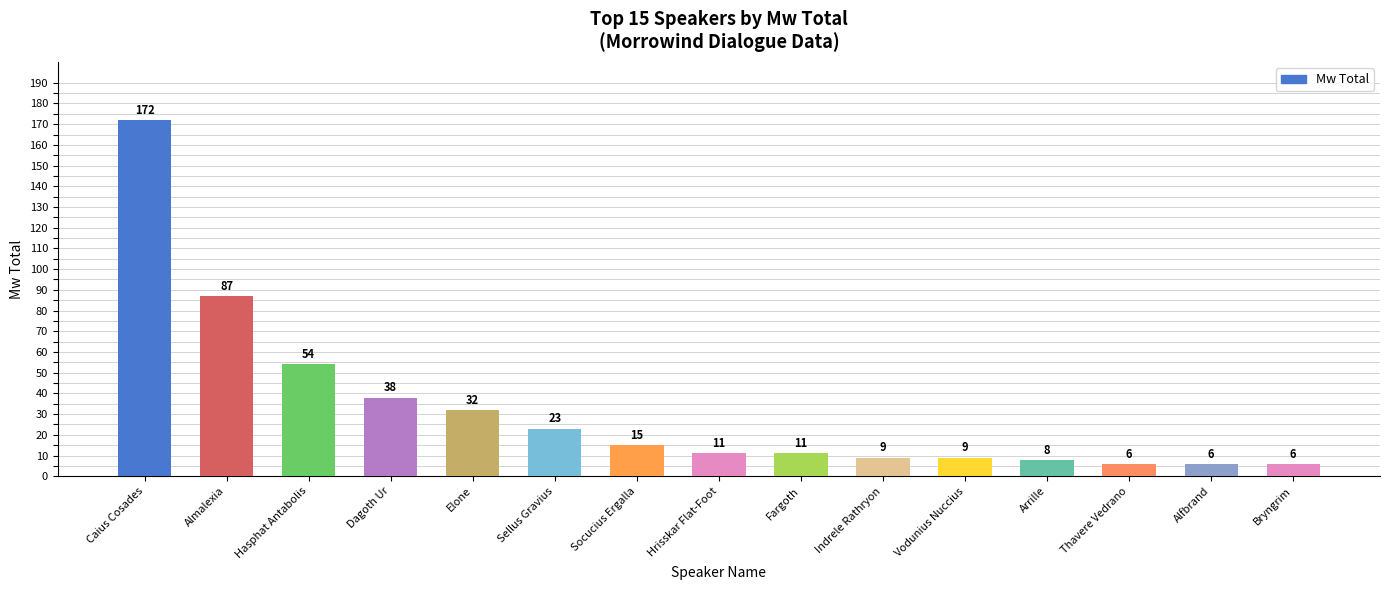

True or false: the data shows 35 at Almalexia.

False